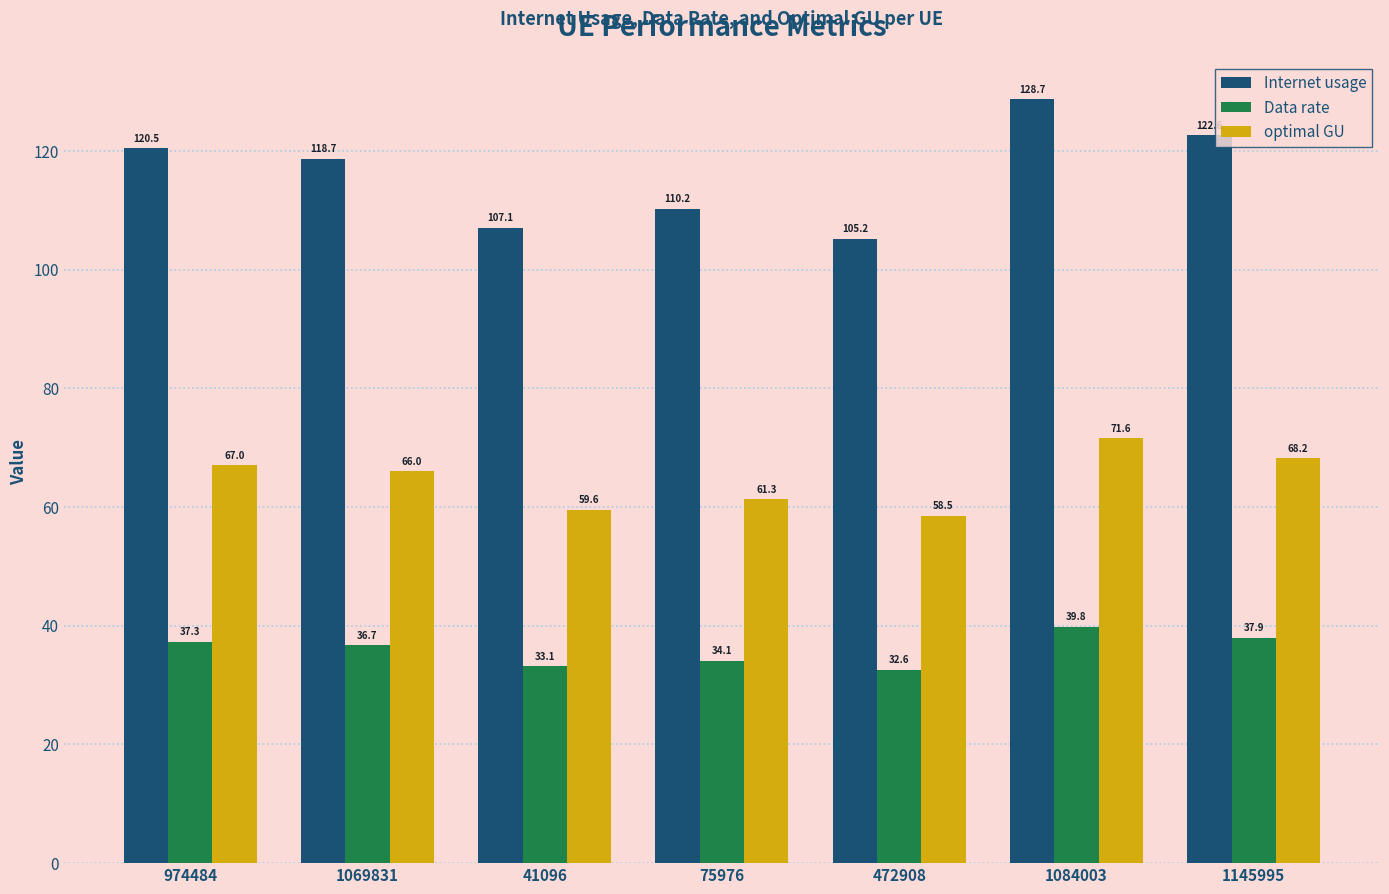

Is it true that optimal GU equals 68.2 at 1145995?

True